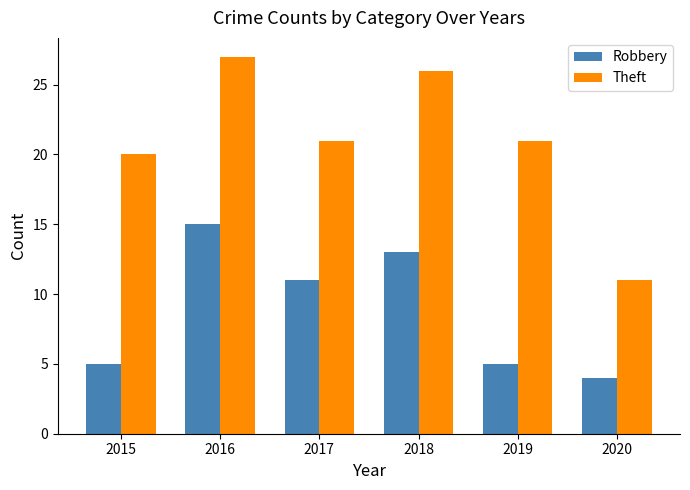

At how many categories does at least one series exceed 14?

5